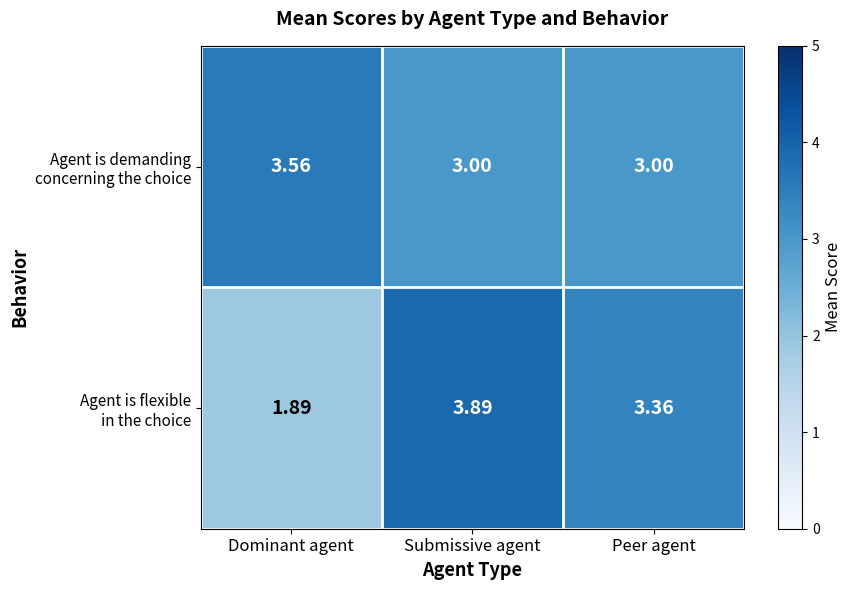

Which label corresponds to the largest value in the chart?

Submissive agent